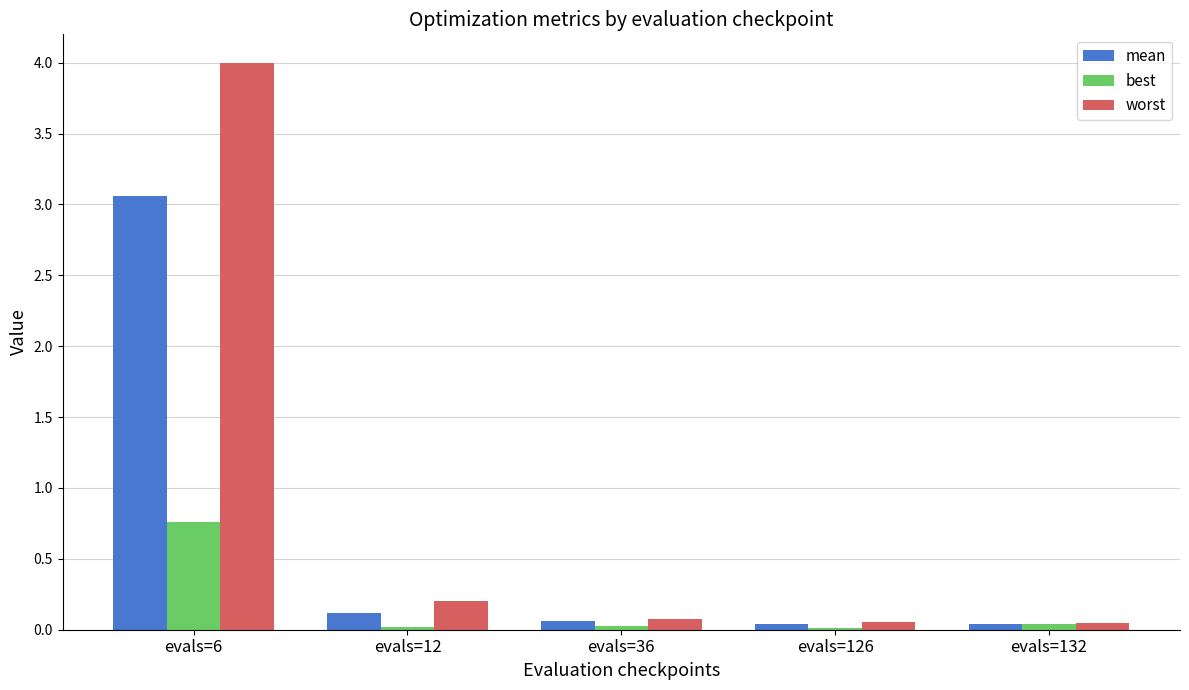

Rank the series by their maximum value, from highest to lowest.

worst, mean, best